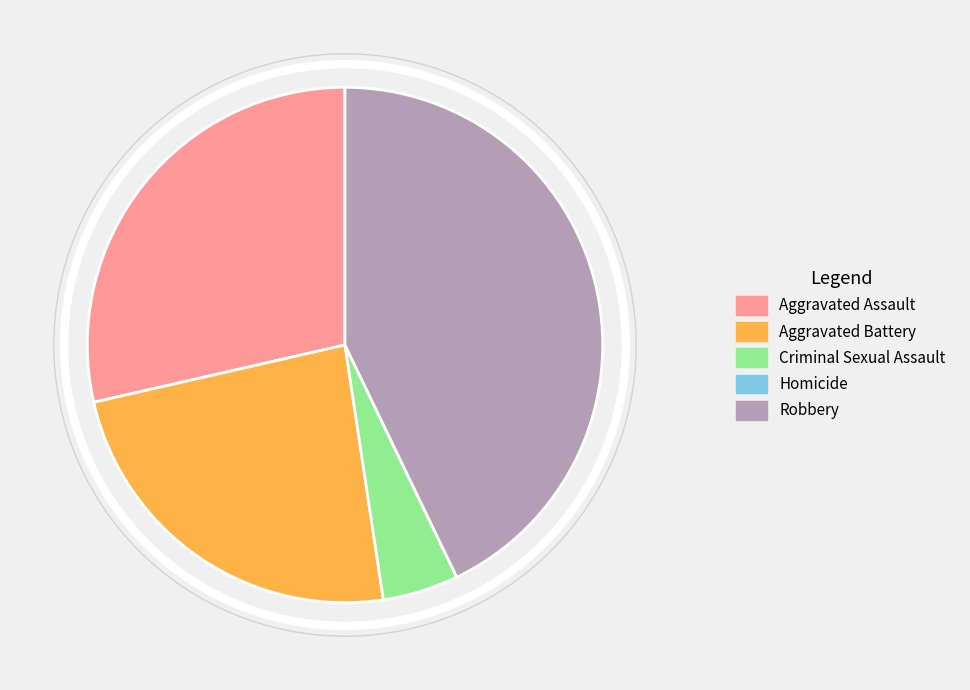

The Aggravated Assault slice represents 29% of the pie. True or false?

True